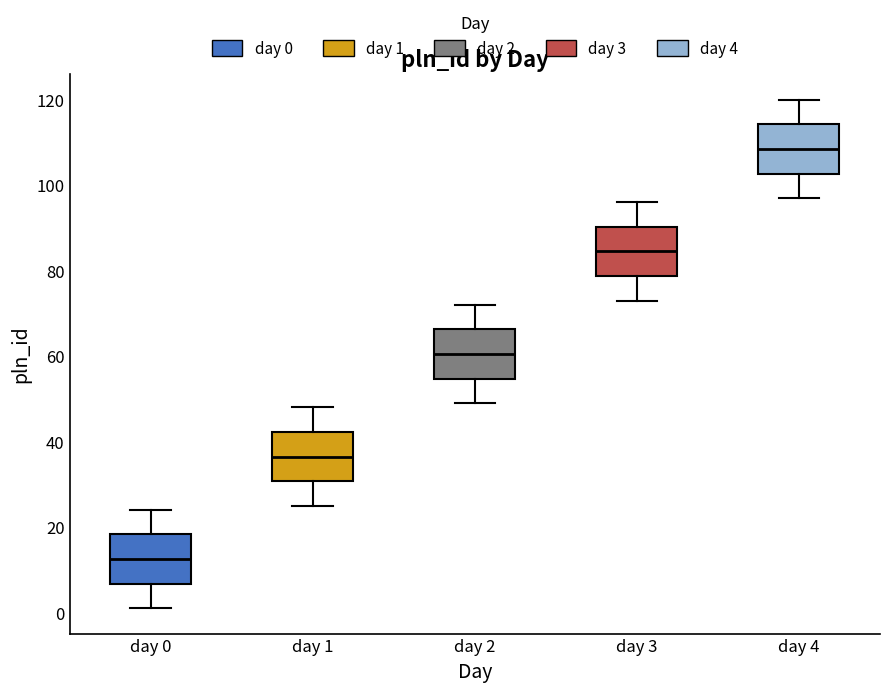

Which box has the lowest median line?

day 0